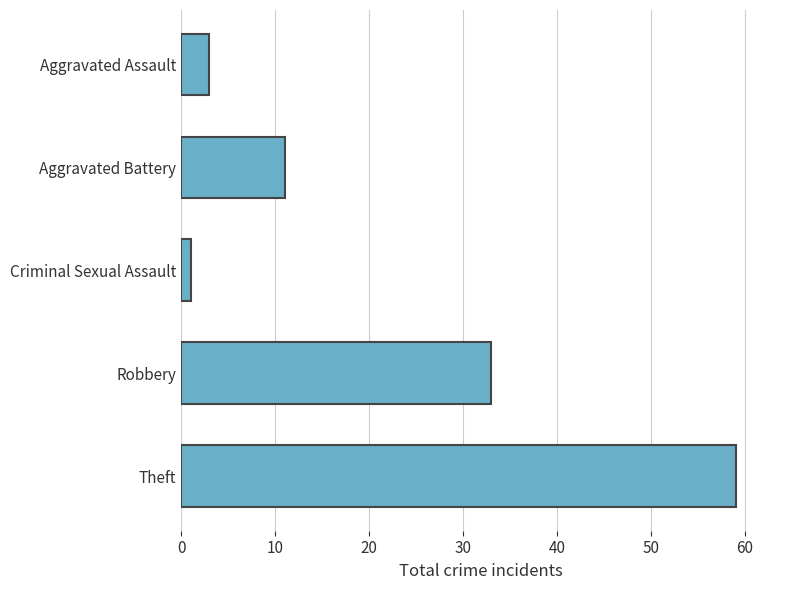

What is the value of the 5th bar from the top?

59